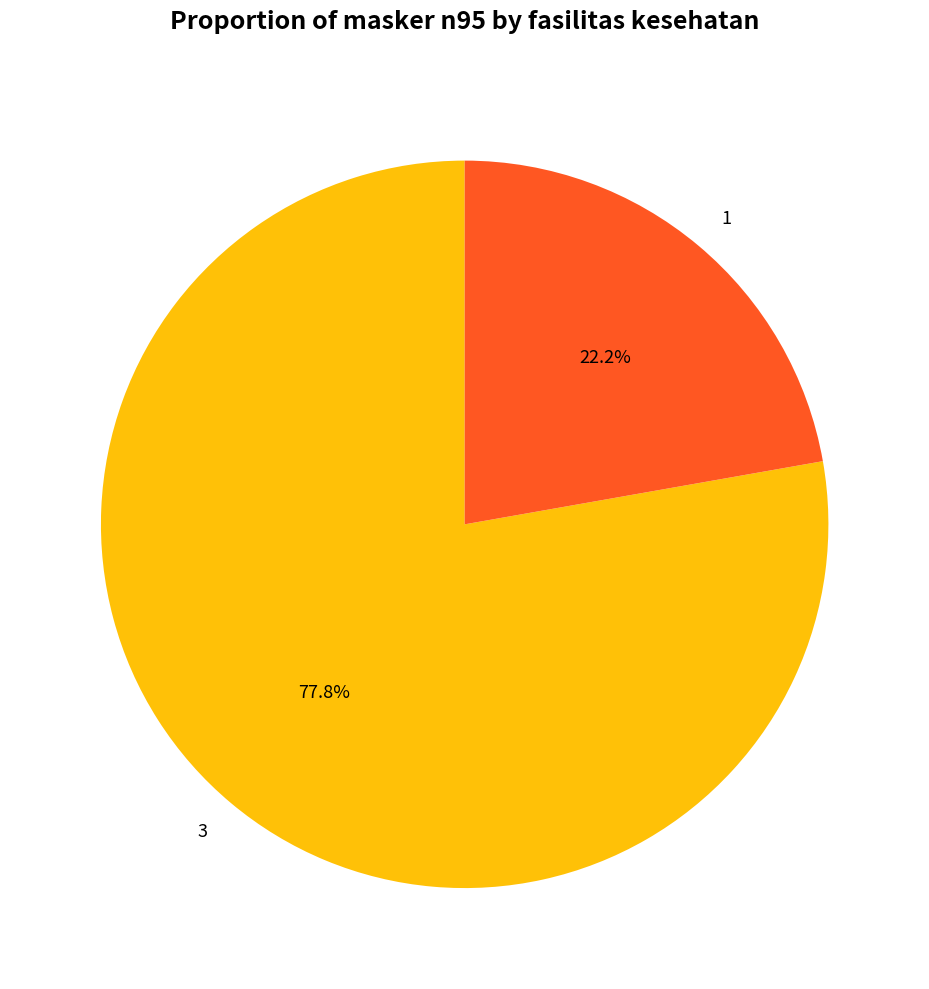

To the nearest percent, what is the average slice percentage?

50%